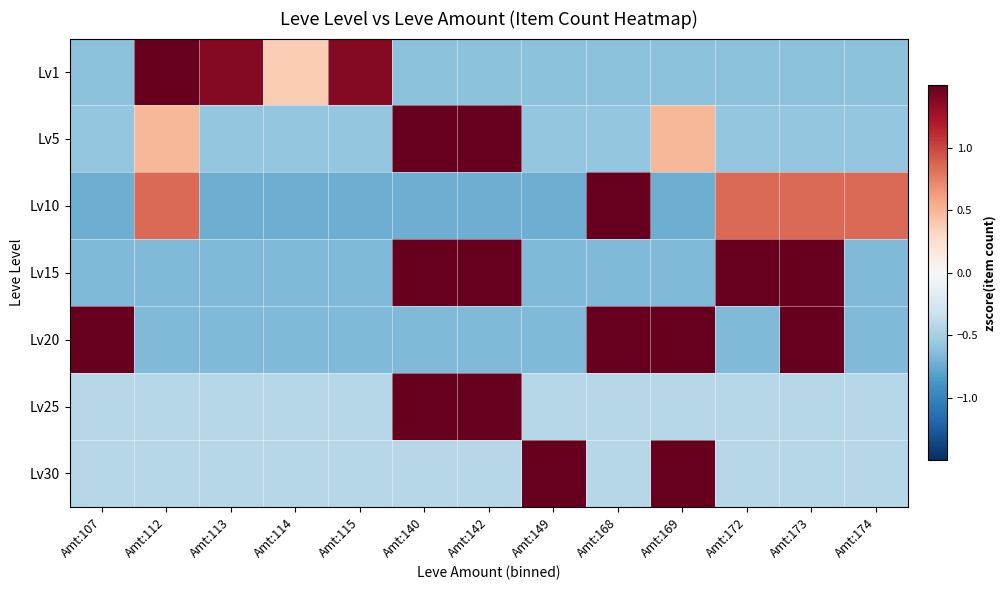

Rank the series by their maximum value, from lowest to highest.

Lv15, Lv20, Lv25, Lv30, Lv1, Lv10, Lv5